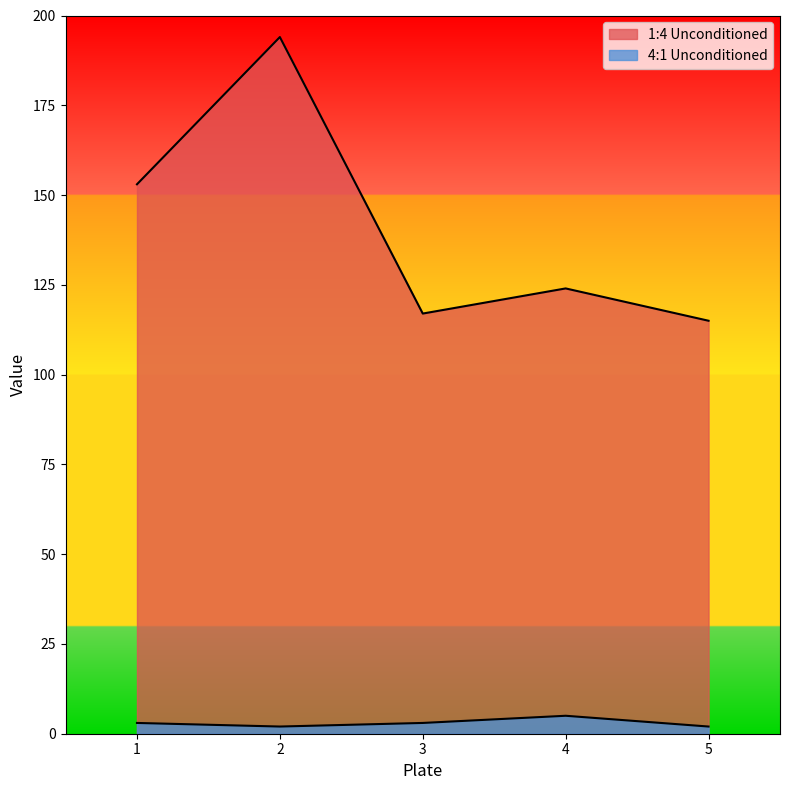

Reading left to right, list all the values displayed in this chart.

1:4 Unconditioned: 153	194	117	124	115
4:1 Unconditioned: 3	2	3	5	2